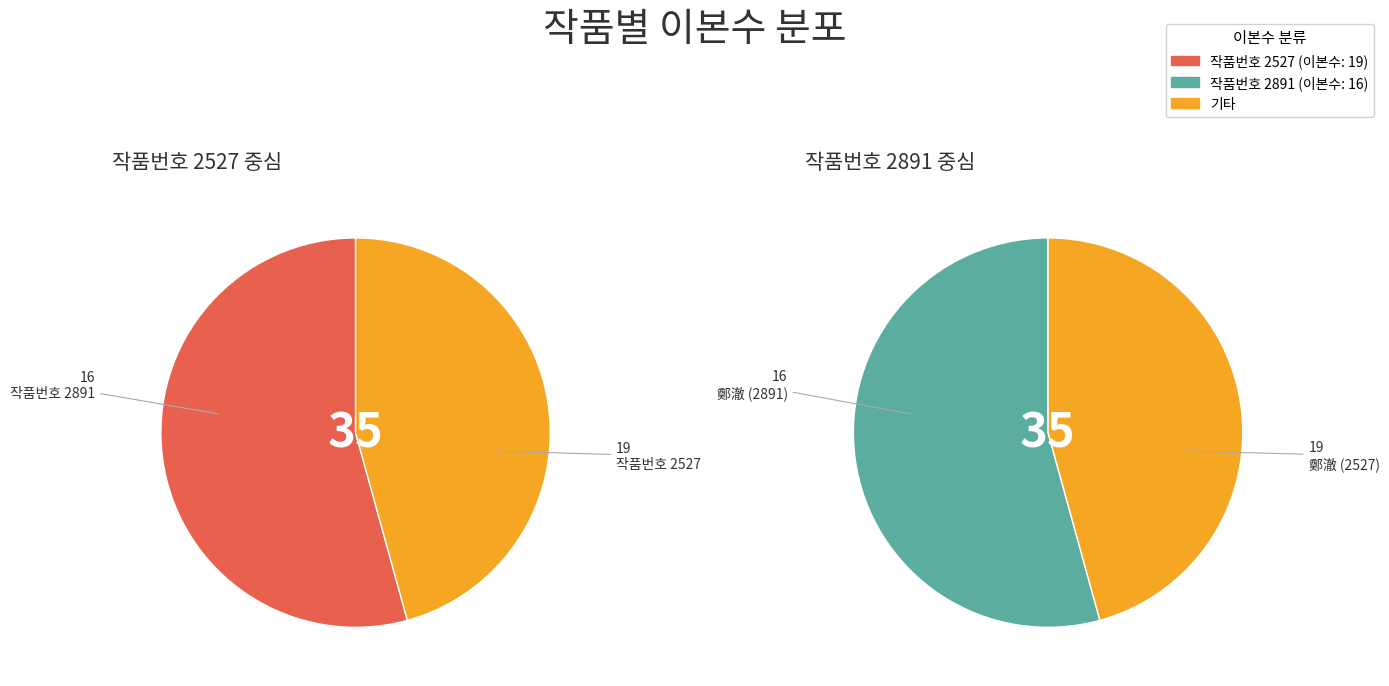

Which slice is the largest?

작품번호 2527